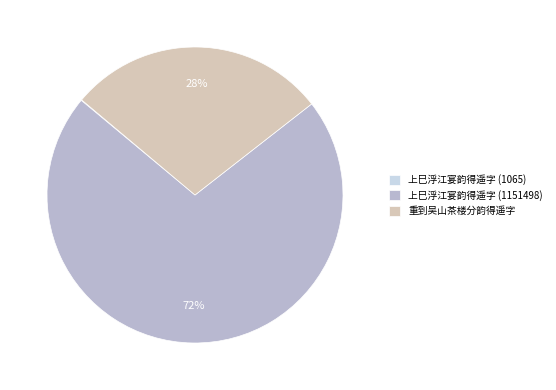

The 上巳浮江宴韵得遥字 (1151498) slice represents 77% of the pie. True or false?

False